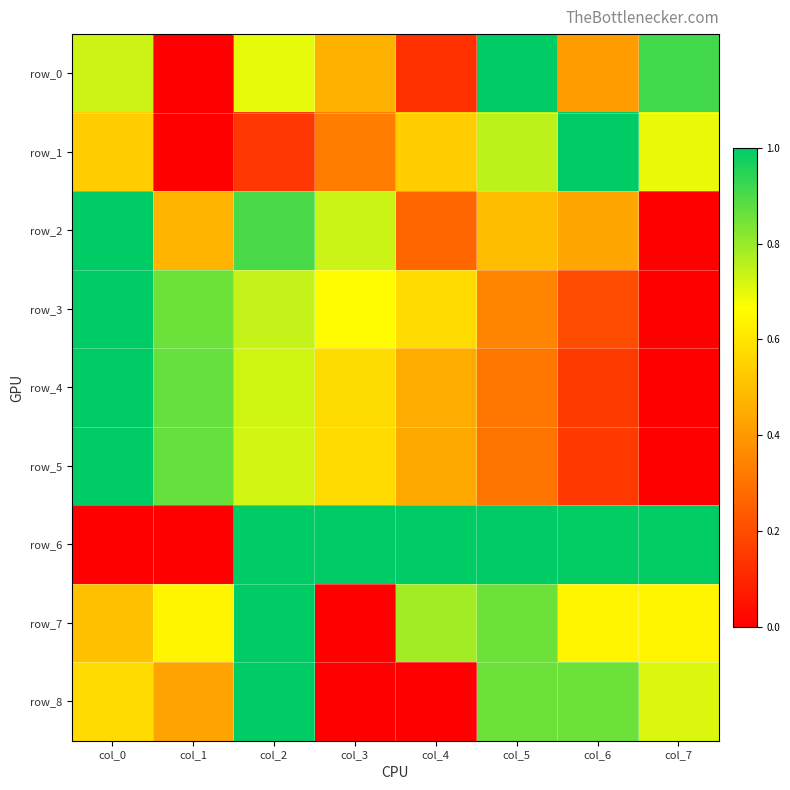

At which category is the sum across all series the highest?

col_2